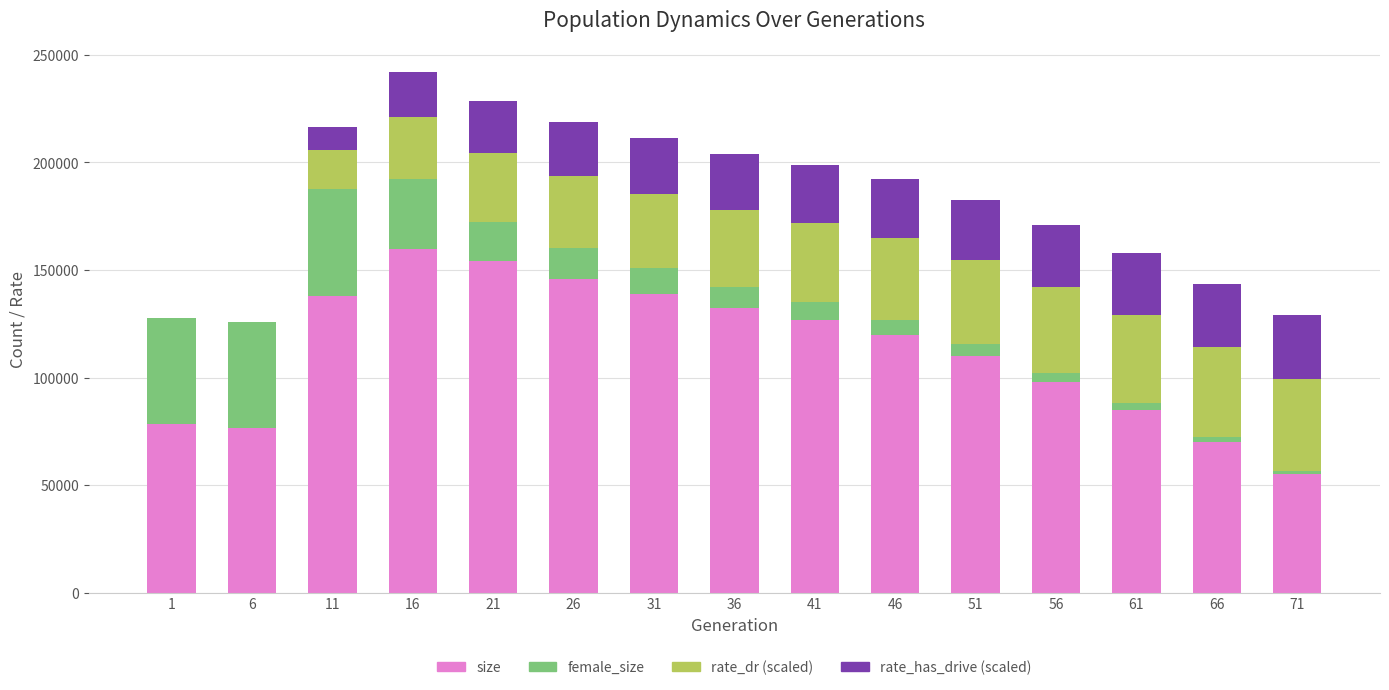

Are the bars grouped side by side (vs. stacked)?

No